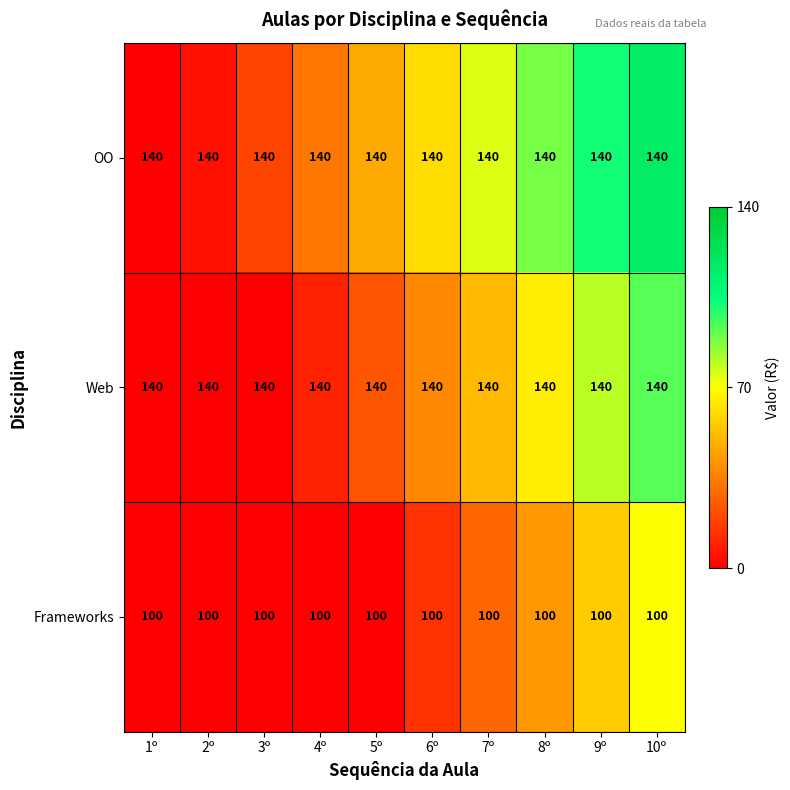

How many categories are shown in the chart?

10